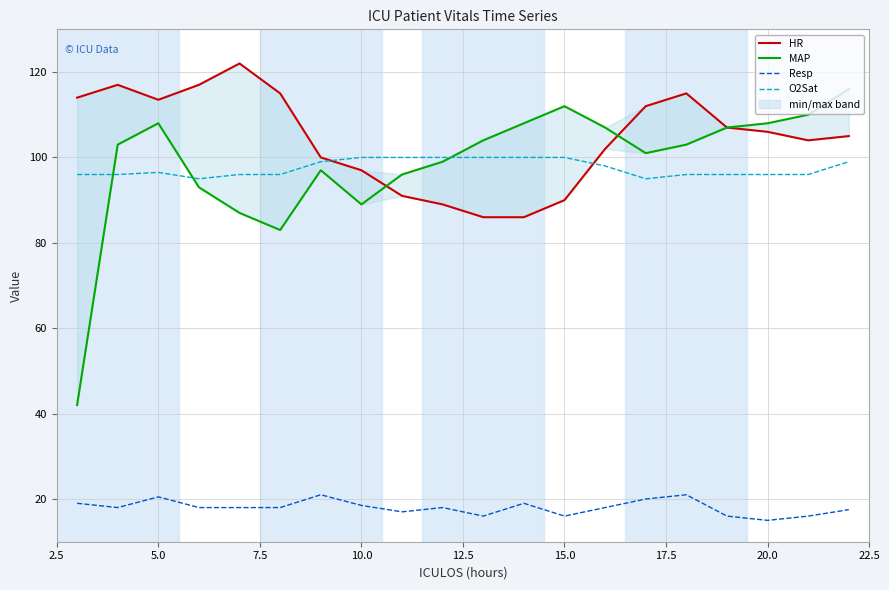

List the series in order of their peak value, lowest first.

Resp, O2Sat, MAP, HR